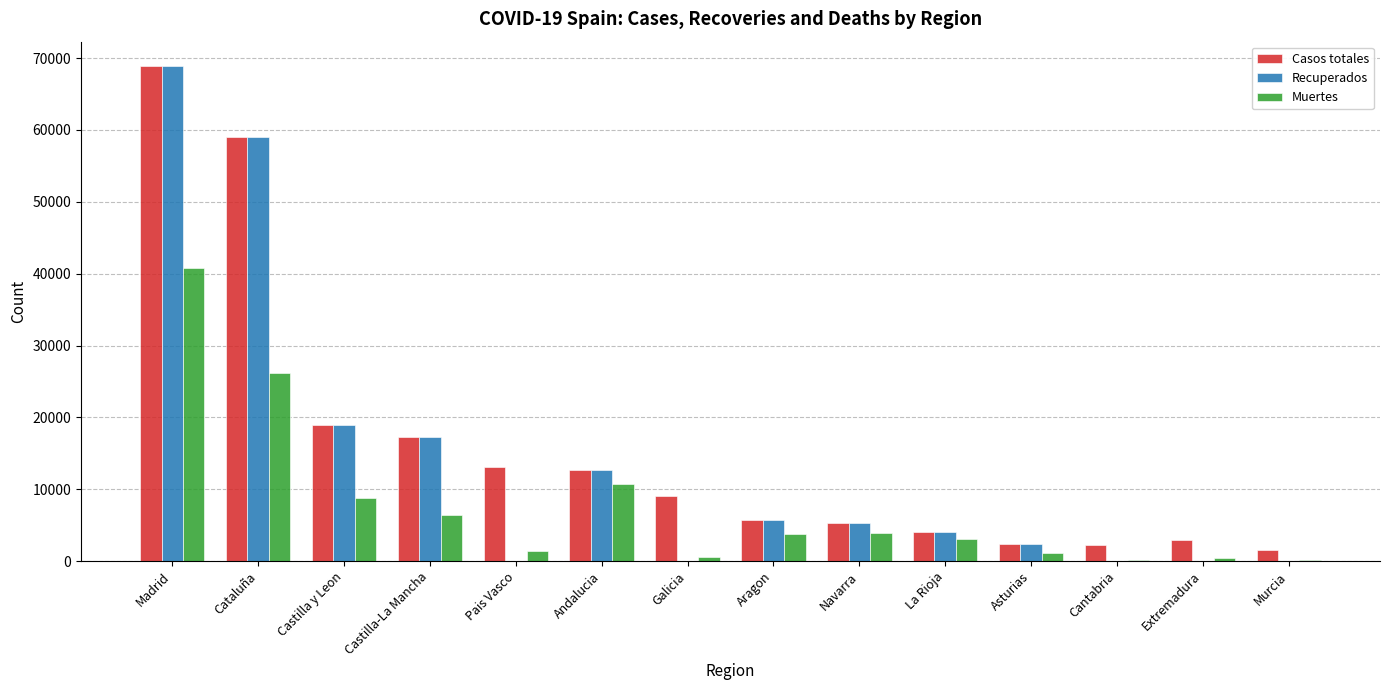

What is the sum of all Casos totales values?

223095